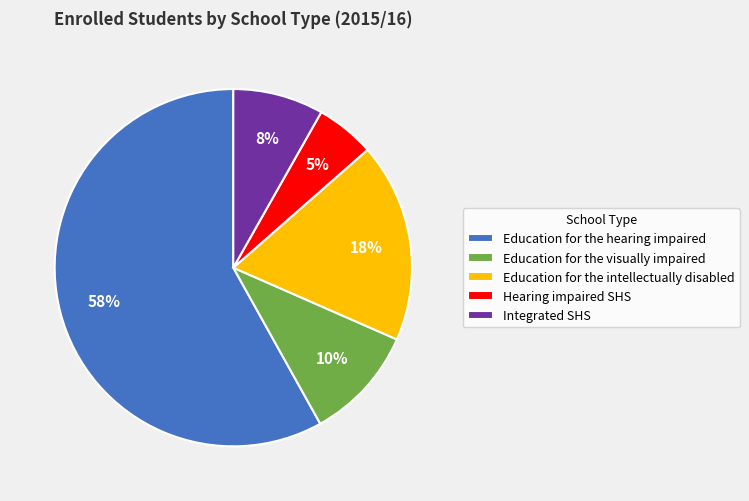

Which category has the smallest portion of the pie?

Hearing impaired SHS